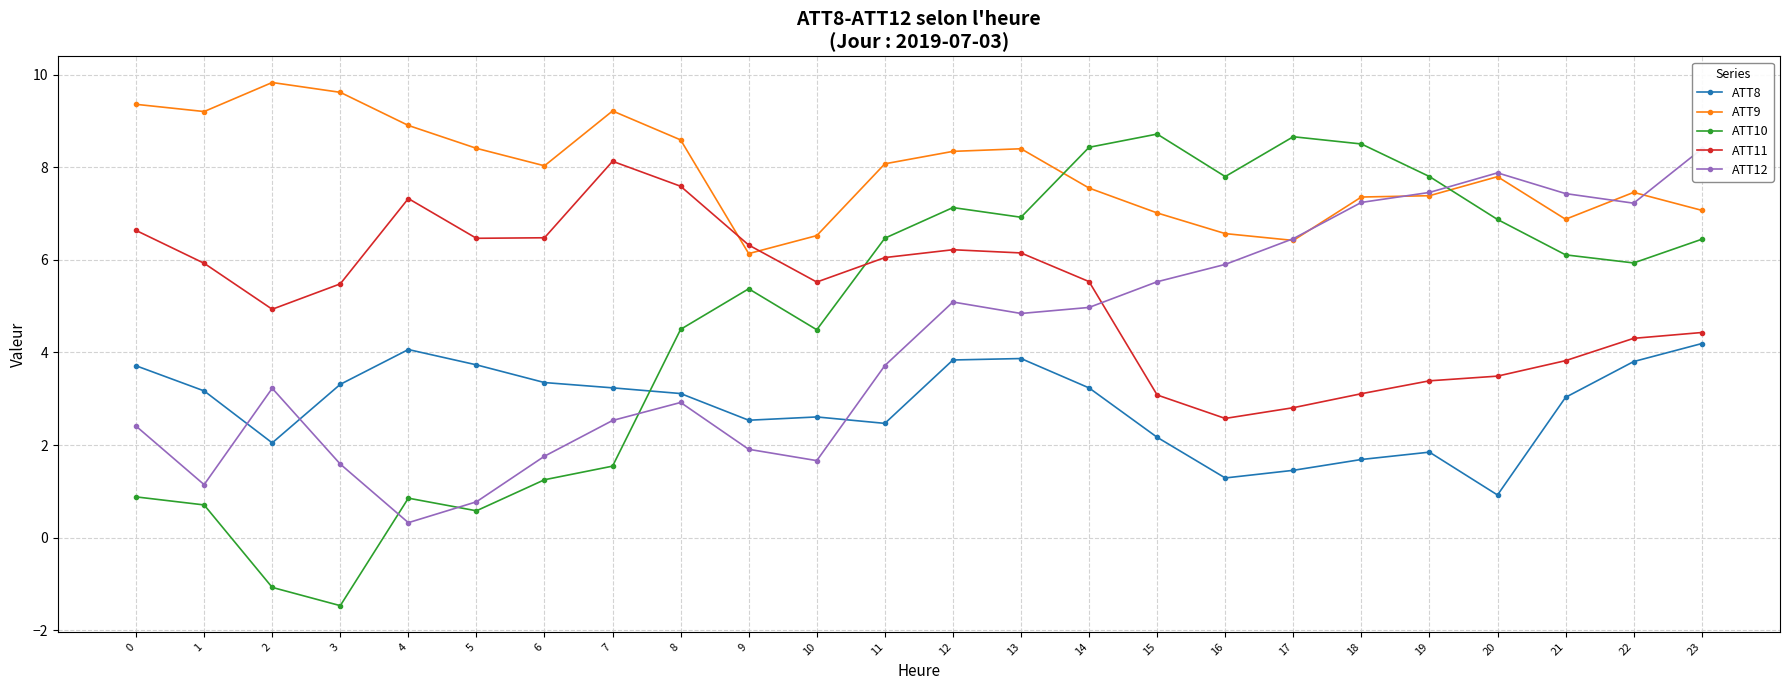

Reading left to right, transcribe all the data shown in this chart.

ATT8: 0=3.7	1=3.2	2=2.0	3=3.3	4=4.1	5=3.7	6=3.3	7=3.2	8=3.1	9=2.5	10=2.6	11=2.5	12=3.8	13=3.9	14=3.2	15=2.2	16=1.3	17=1.5	18=1.7	19=1.8	20=0.9	21=3.0	22=3.8	23=4.2
ATT9: 0=9.4	1=9.2	2=9.8	3=9.6	4=8.9	5=8.4	6=8.0	7=9.2	8=8.6	9=6.1	10=6.5	11=8.1	12=8.3	13=8.4	14=7.5	15=7.0	16=6.6	17=6.4	18=7.4	19=7.4	20=7.8	21=6.9	22=7.5	23=7.1
ATT10: 0=0.9	1=0.7	2=-1.1	3=-1.5	4=0.9	5=0.6	6=1.3	7=1.5	8=4.5	9=5.4	10=4.5	11=6.5	12=7.1	13=6.9	14=8.4	15=8.7	16=7.8	17=8.7	18=8.5	19=7.8	20=6.9	21=6.1	22=5.9	23=6.4
ATT11: 0=6.6	1=5.9	2=4.9	3=5.5	4=7.3	5=6.5	6=6.5	7=8.1	8=7.6	9=6.3	10=5.5	11=6.0	12=6.2	13=6.1	14=5.5	15=3.1	16=2.6	17=2.8	18=3.1	19=3.4	20=3.5	21=3.8	22=4.3	23=4.4
ATT12: 0=2.4	1=1.1	2=3.2	3=1.6	4=0.3	5=0.8	6=1.8	7=2.5	8=2.9	9=1.9	10=1.7	11=3.7	12=5.1	13=4.8	14=5.0	15=5.5	16=5.9	17=6.5	18=7.2	19=7.5	20=7.9	21=7.4	22=7.2	23=8.4